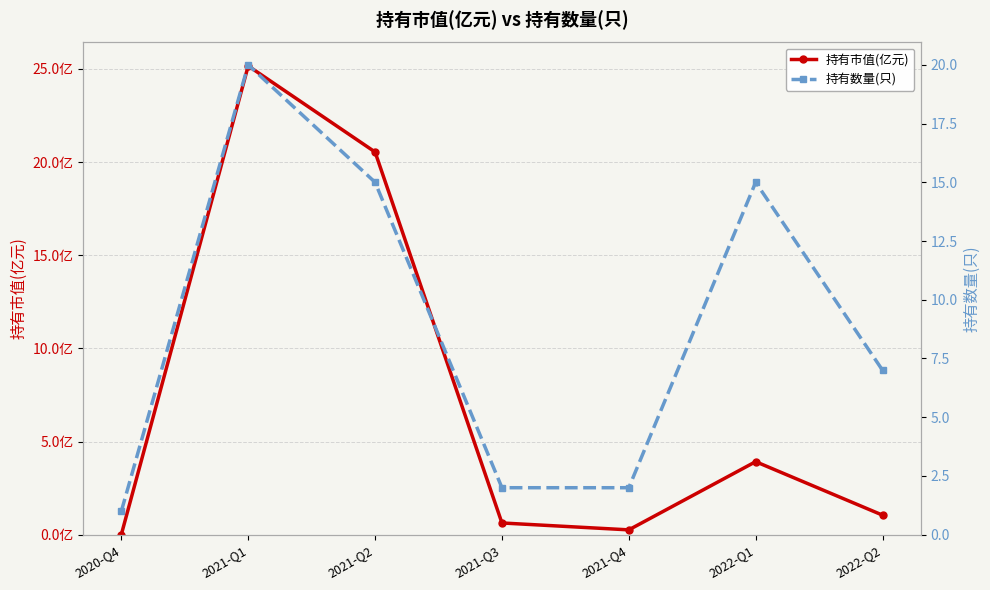

How many values in the 持有数量(只) series are below 7?

3